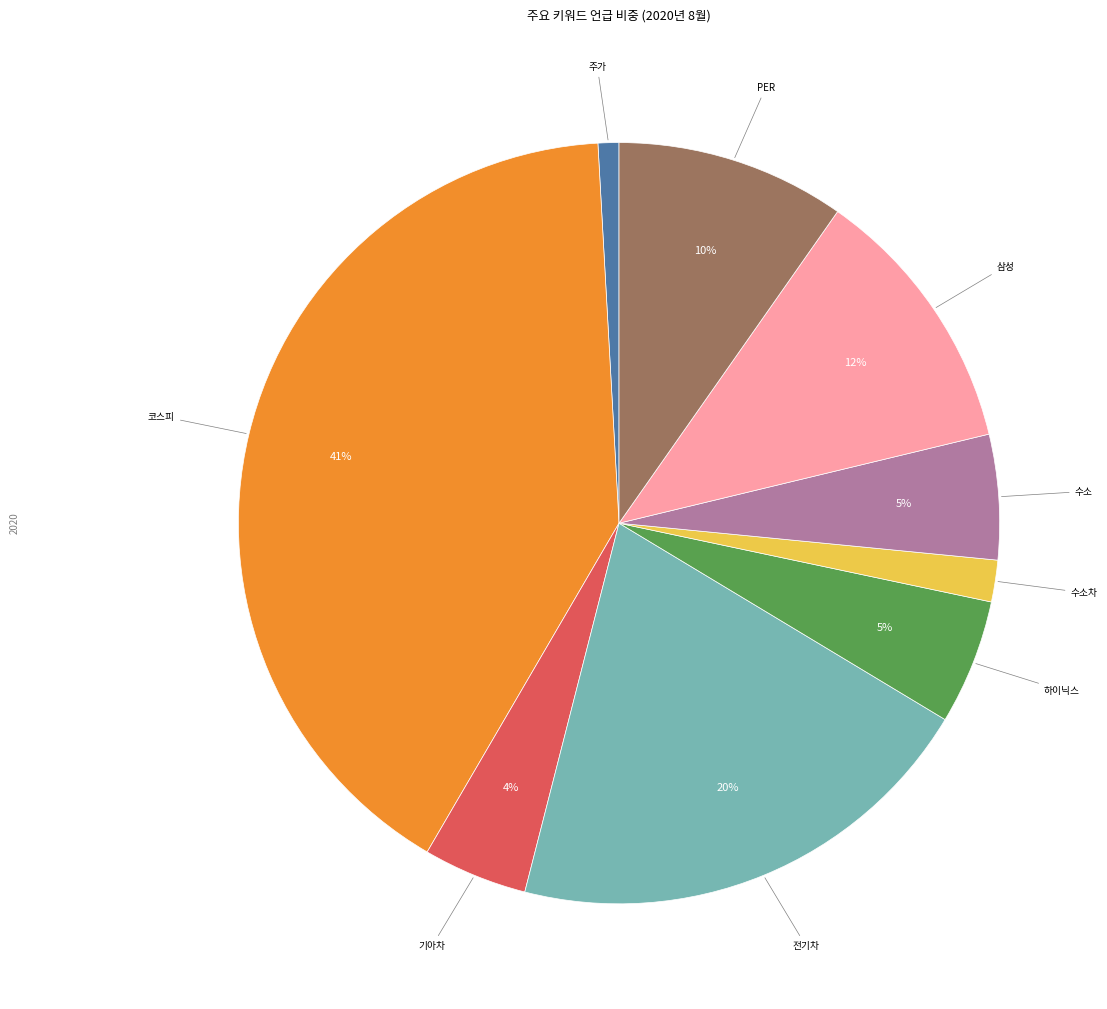

To the nearest percent, what is the average slice percentage?

11%